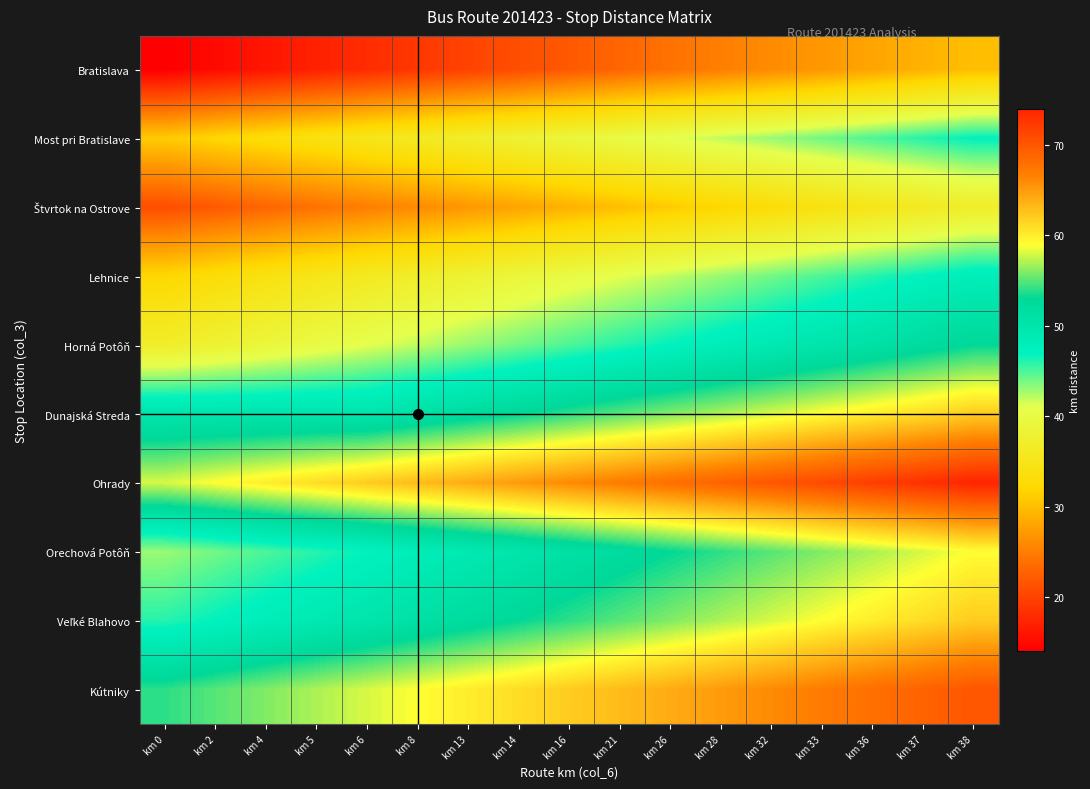

Rank the series at km 28 from highest to lowest value.

Ohrady, Kútniky, Dunajská Streda, Veľké Blahovo, Orechová Potôň, Horná Potôň, Lehnice, Most pri Bratislave, Štvrtok na Ostrove, Bratislava